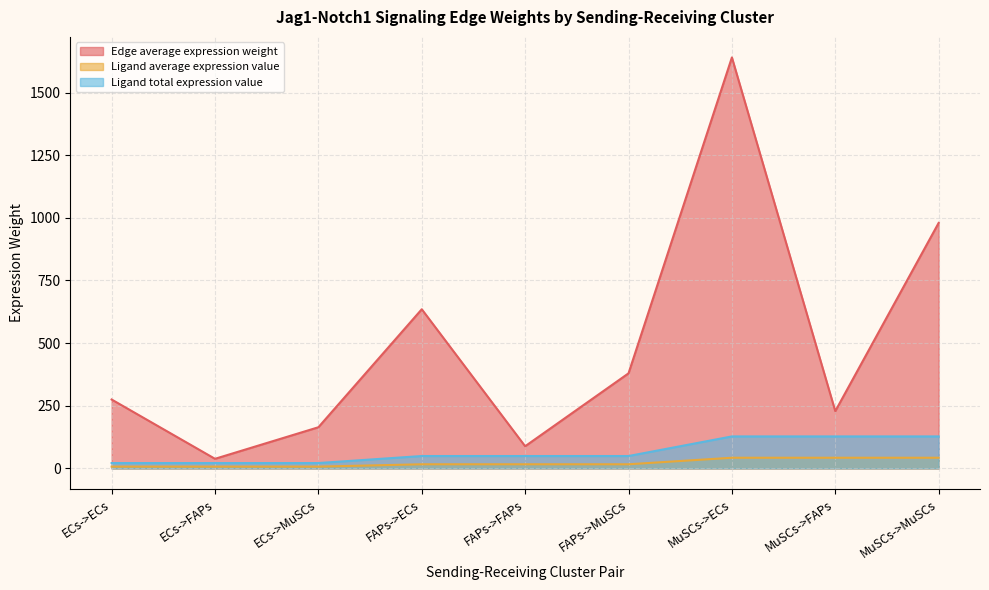

Is the value of Ligand total expression value at MuSCs->ECs greater than the value of Edge average expression weight at FAPs->FAPs?

Yes